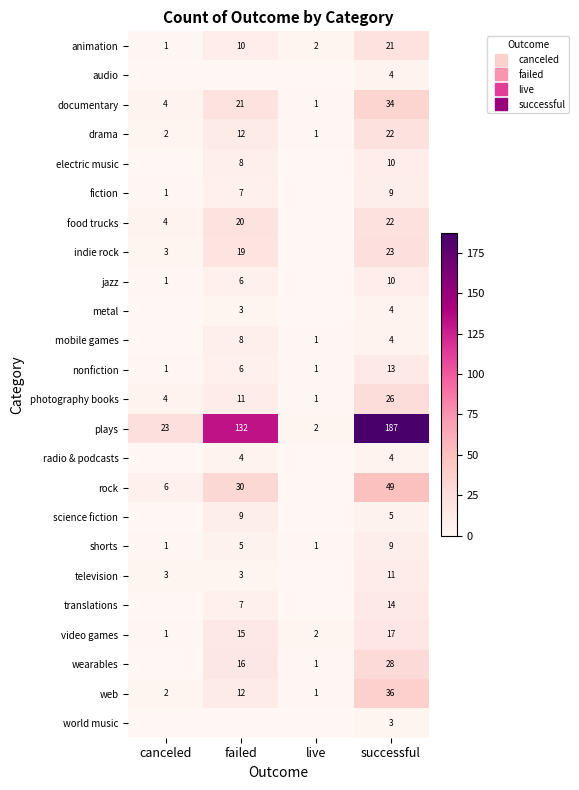

True or false: web has a value of 2 at live.

False